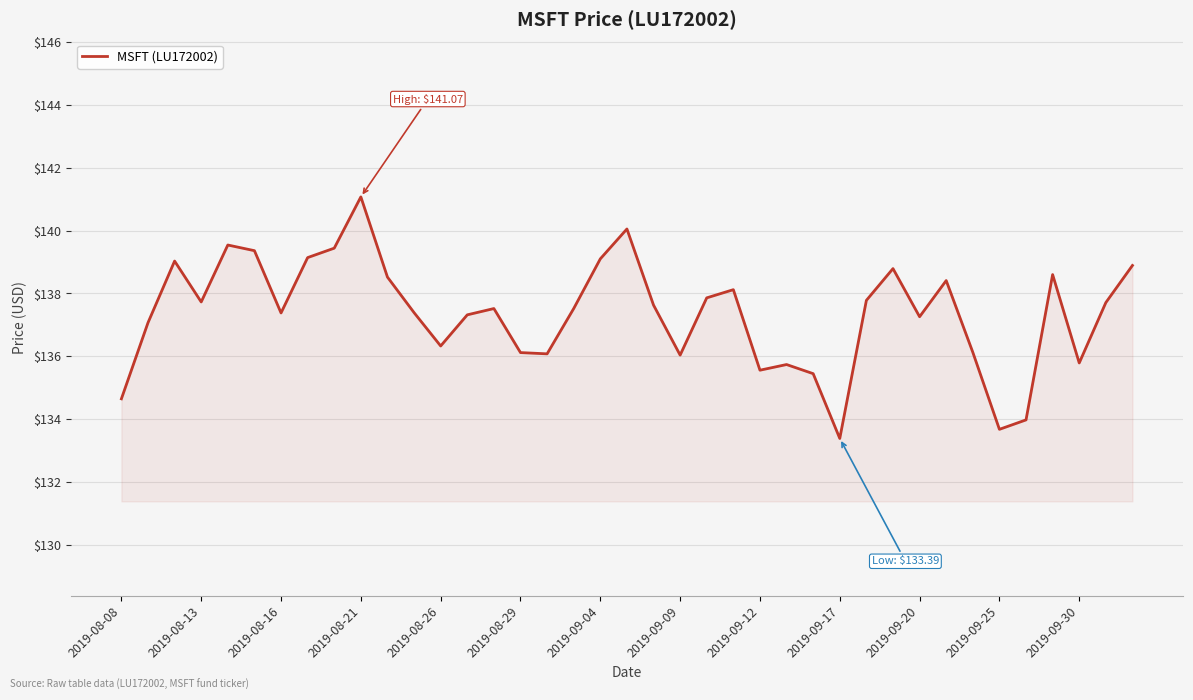

How many series are shown in this chart?

1